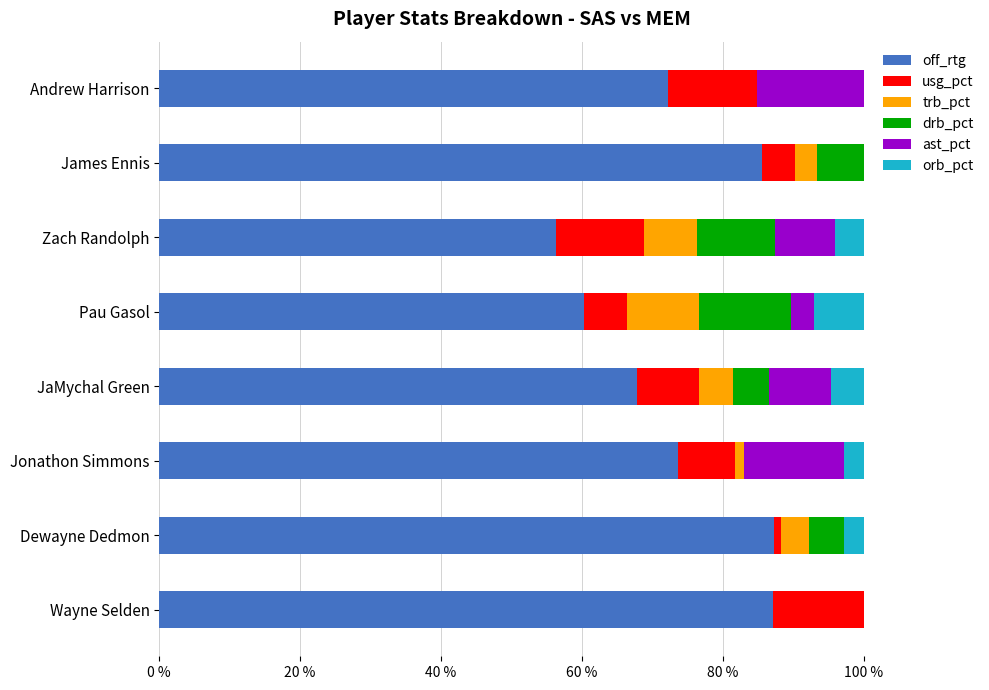

The value of off_rtg at Jonathon Simmons is 73.6. True or false?

True